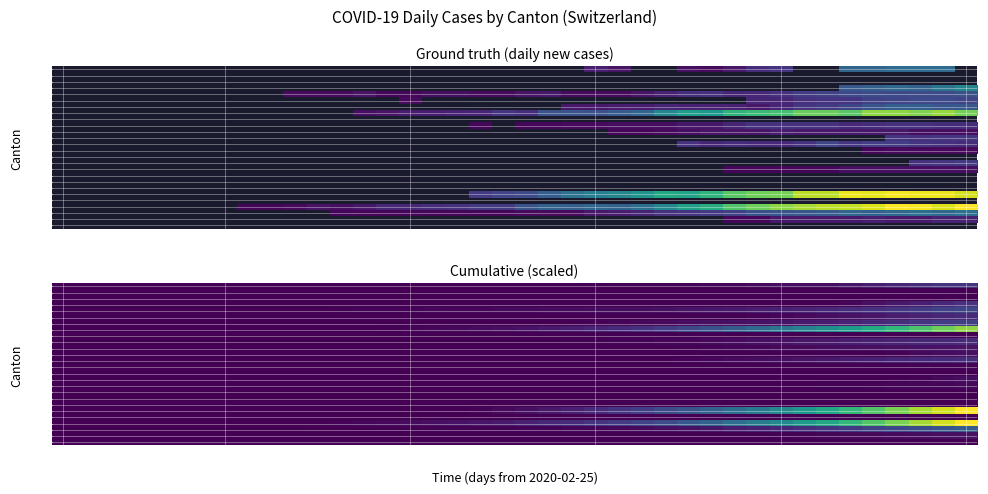

How many data points in GR are above 0?

22